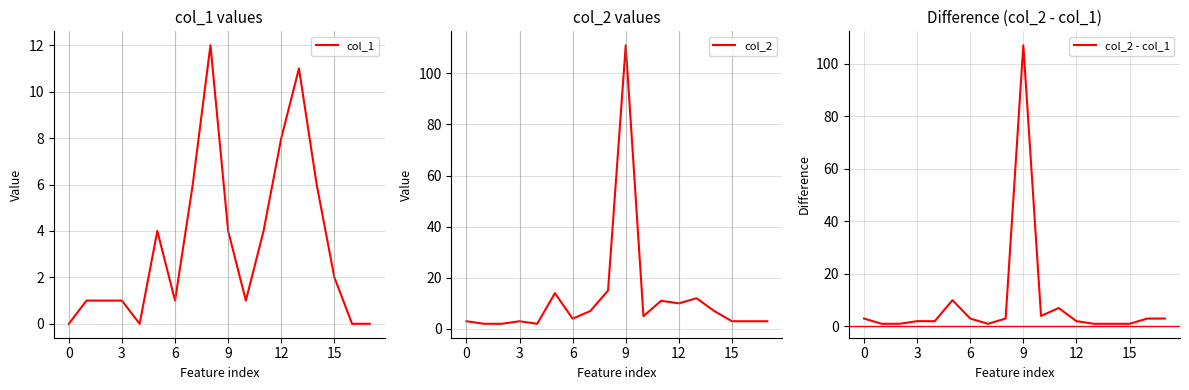

Which has a higher value, 12 or 15?

12